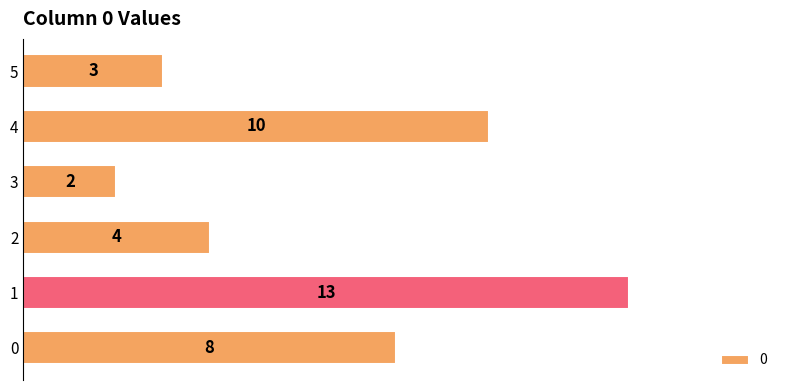

Which label corresponds to the largest value in the chart?

1